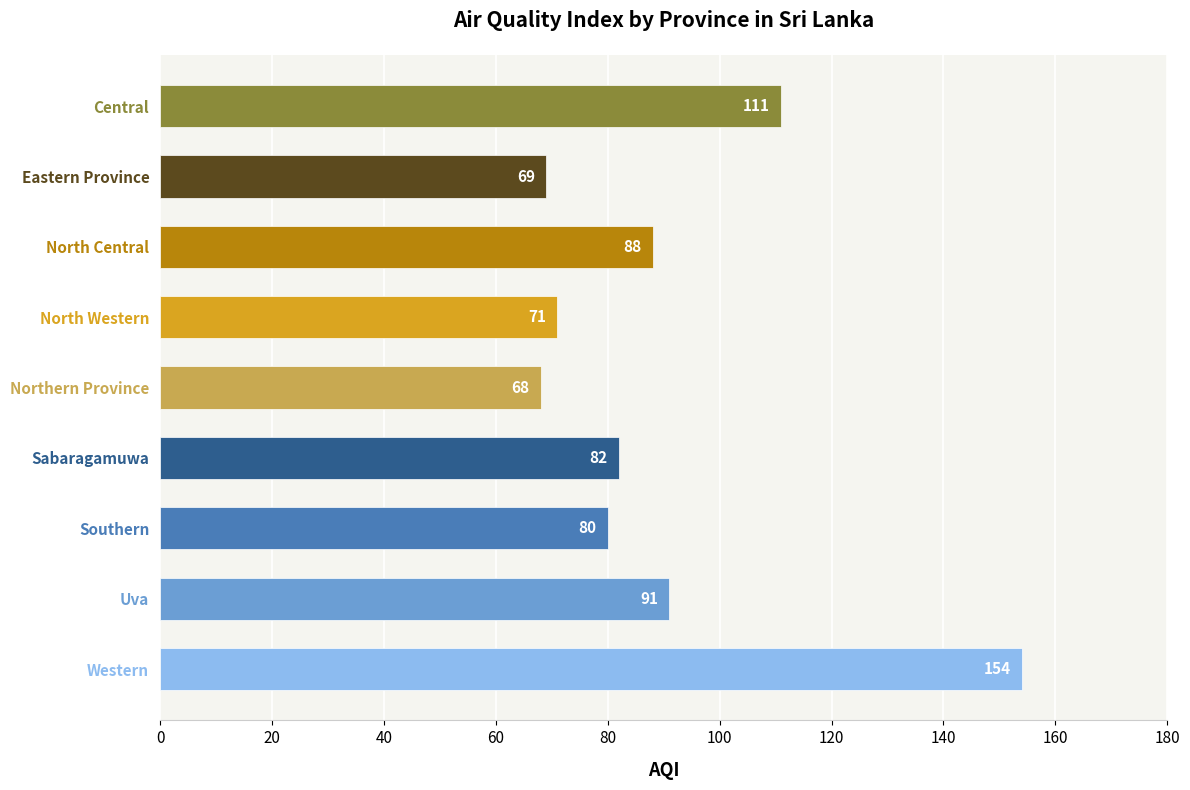

Does the chart contain any negative values?

No